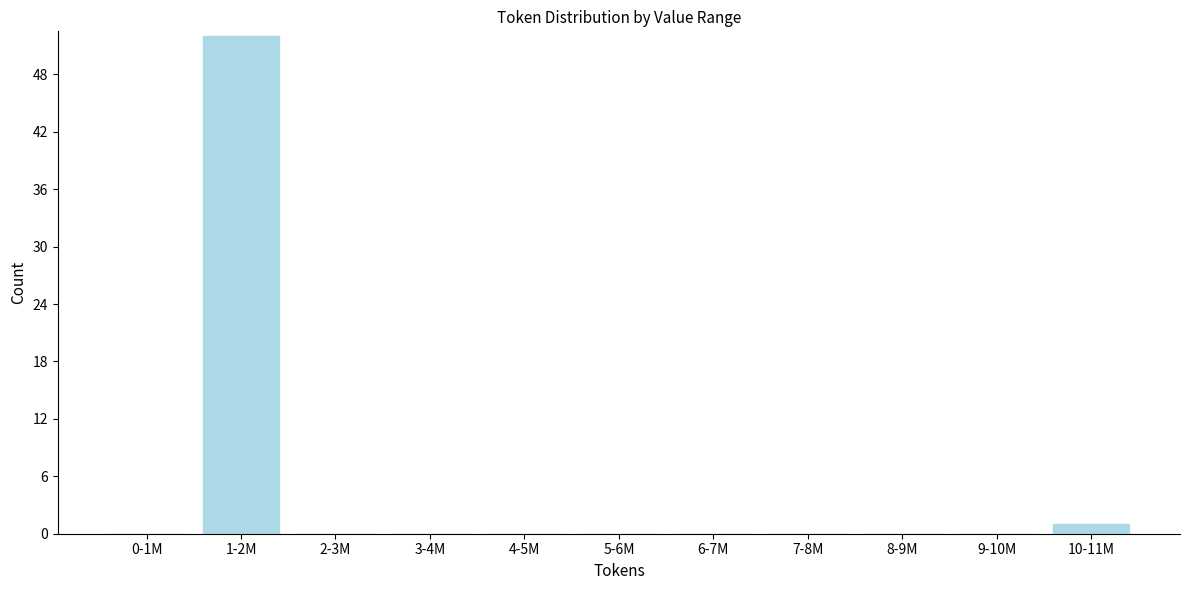

Reading left to right, what are all the values shown in this chart?

0-1M=0	1-2M=52	2-3M=0	3-4M=0	4-5M=0	5-6M=0	6-7M=0	7-8M=0	8-9M=0	9-10M=0	10-11M=1